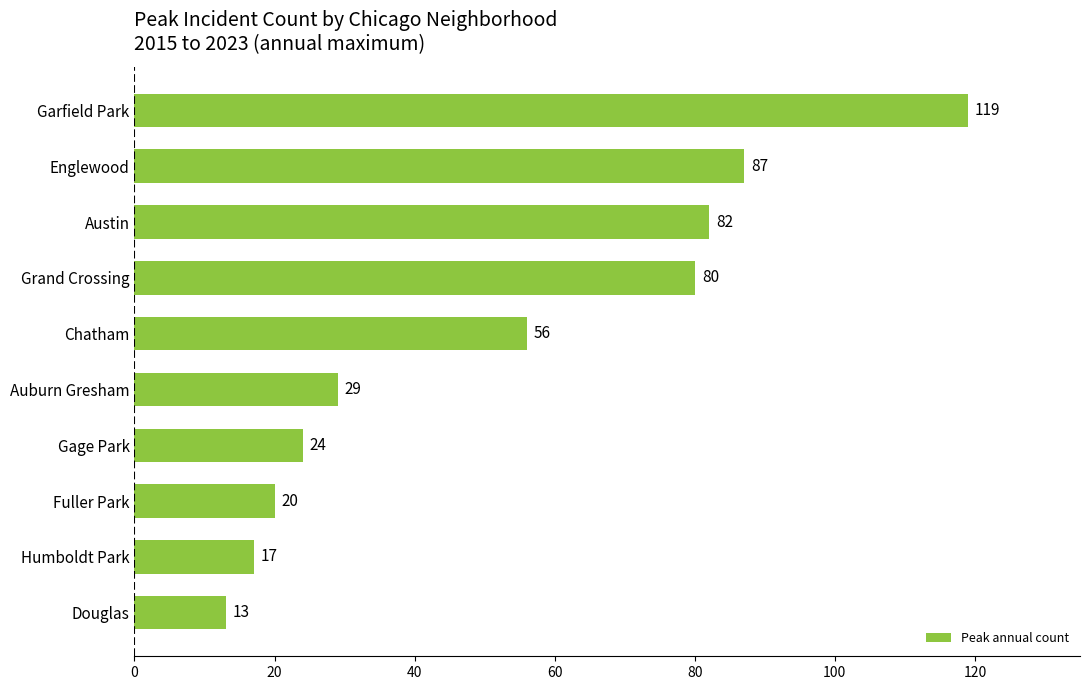

Where is the data nearest to the value 66?

Chatham